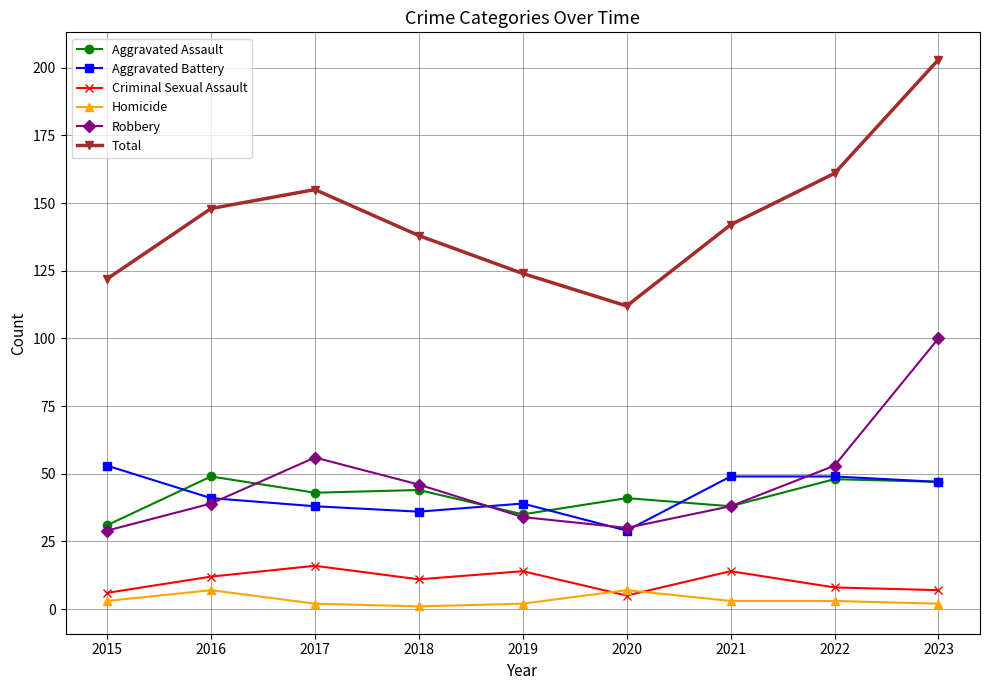

What is the sum of all Aggravated Battery values?

381